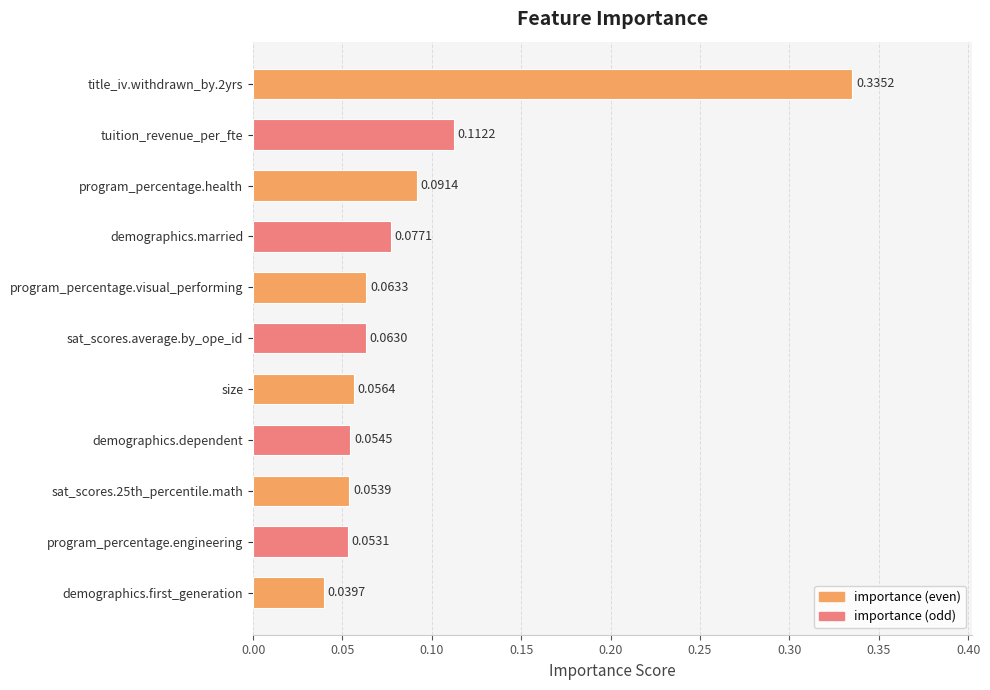

Which category has the lowest value across all series?

demographics.first_generation